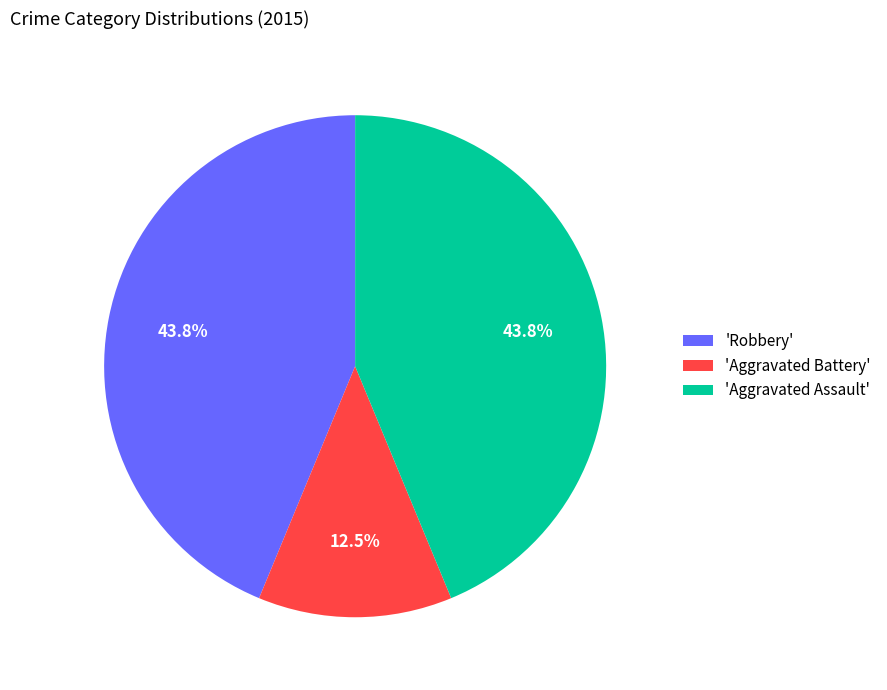

Which category has the smallest portion of the pie?

'Aggravated Battery'